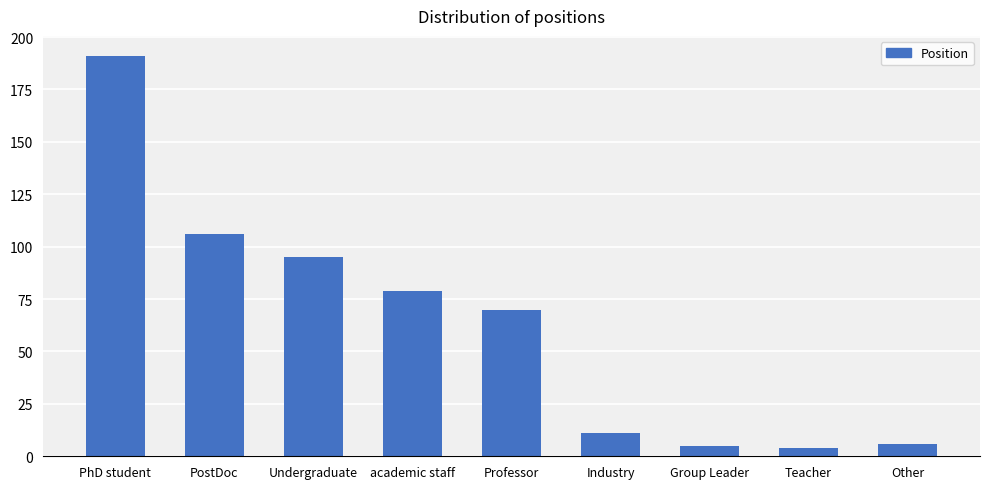

At which category does the chart reach its peak across all series?

PhD student